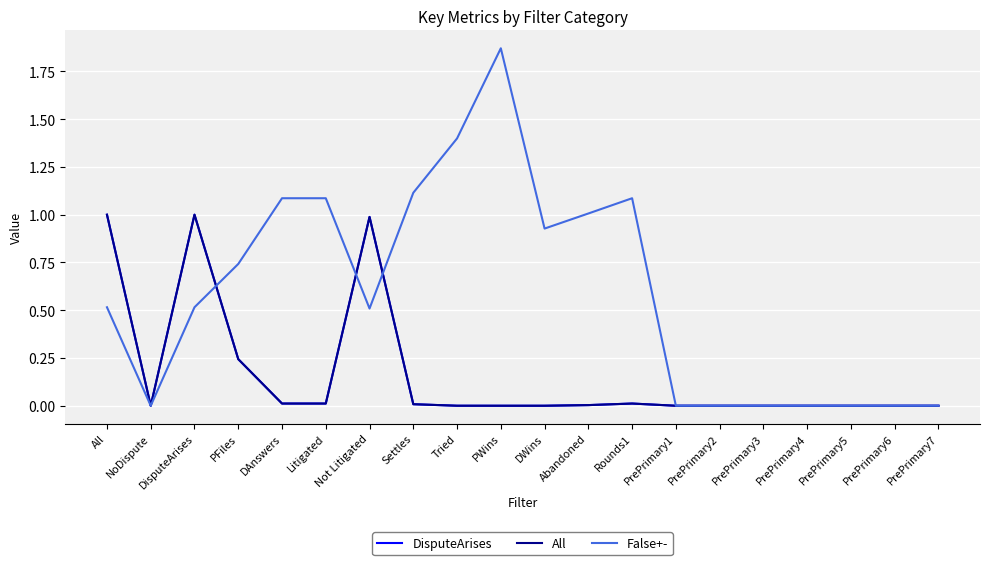

At which category does DisputeArises reach its first local valley?

NoDispute